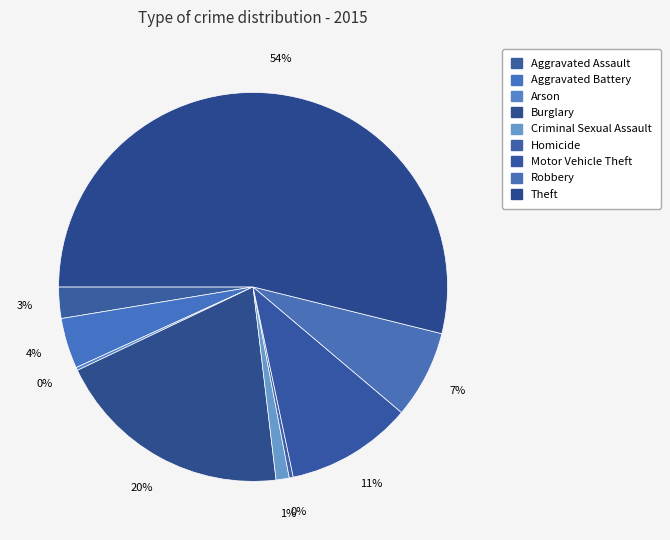

What percentage is the Robbery slice, to the nearest percent?

7%